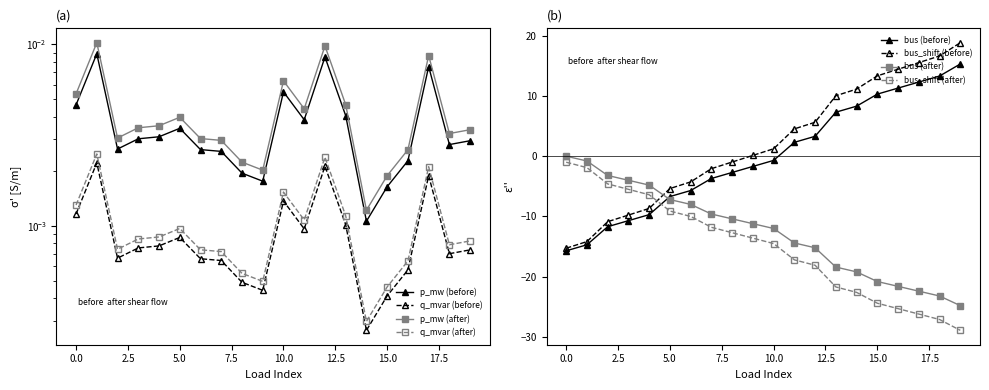

Which has a higher value, 11 or 10?

10